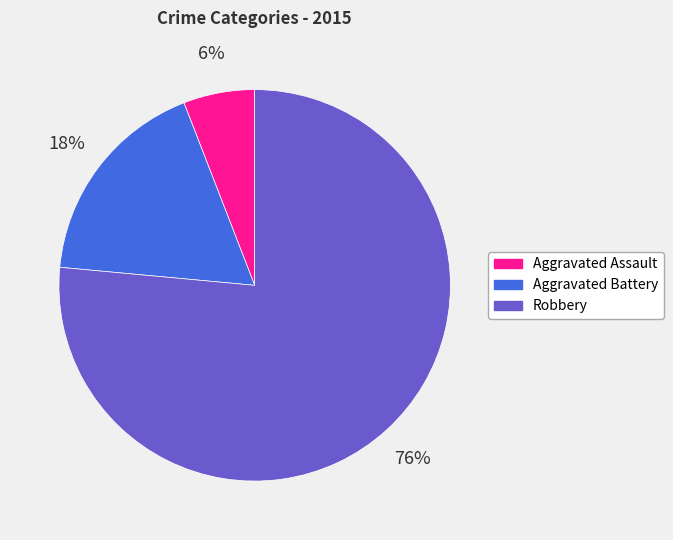

Which has a higher value, Aggravated Battery or Aggravated Assault?

Aggravated Battery